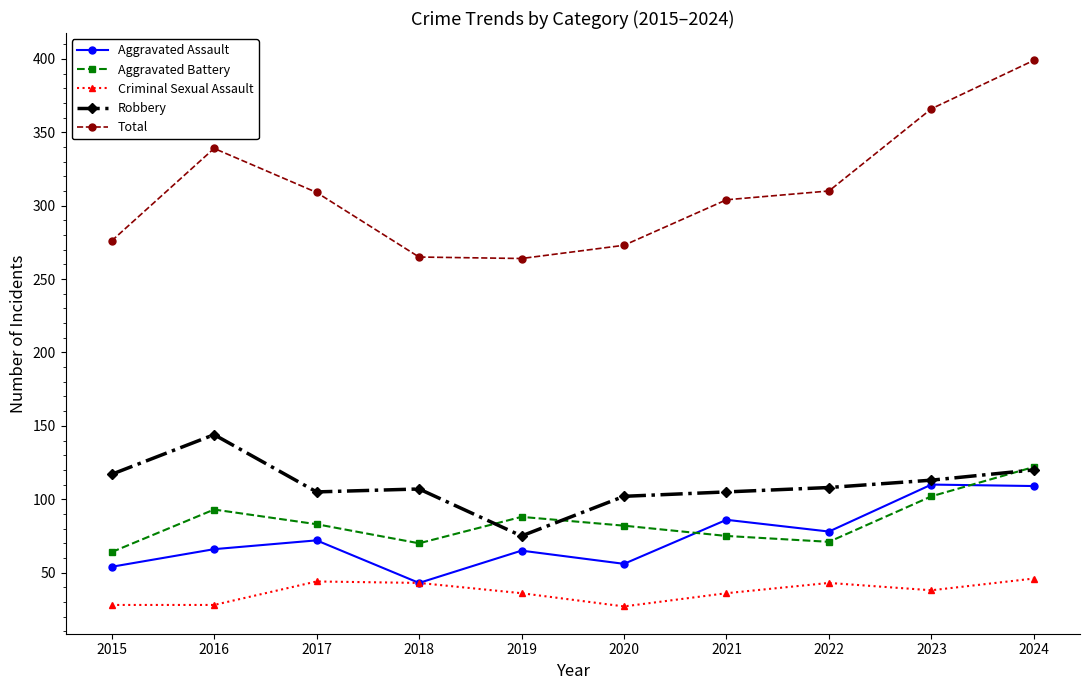

True or false: Aggravated Battery has a value of 71 at 2022.

True